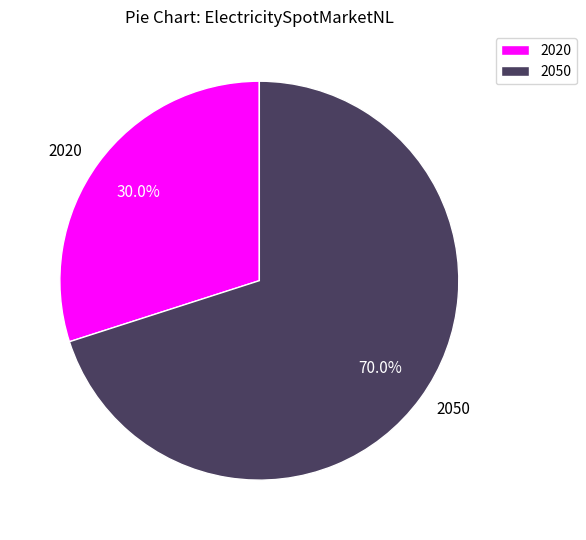

What percentage is the 2050 slice, to the nearest percent?

70%